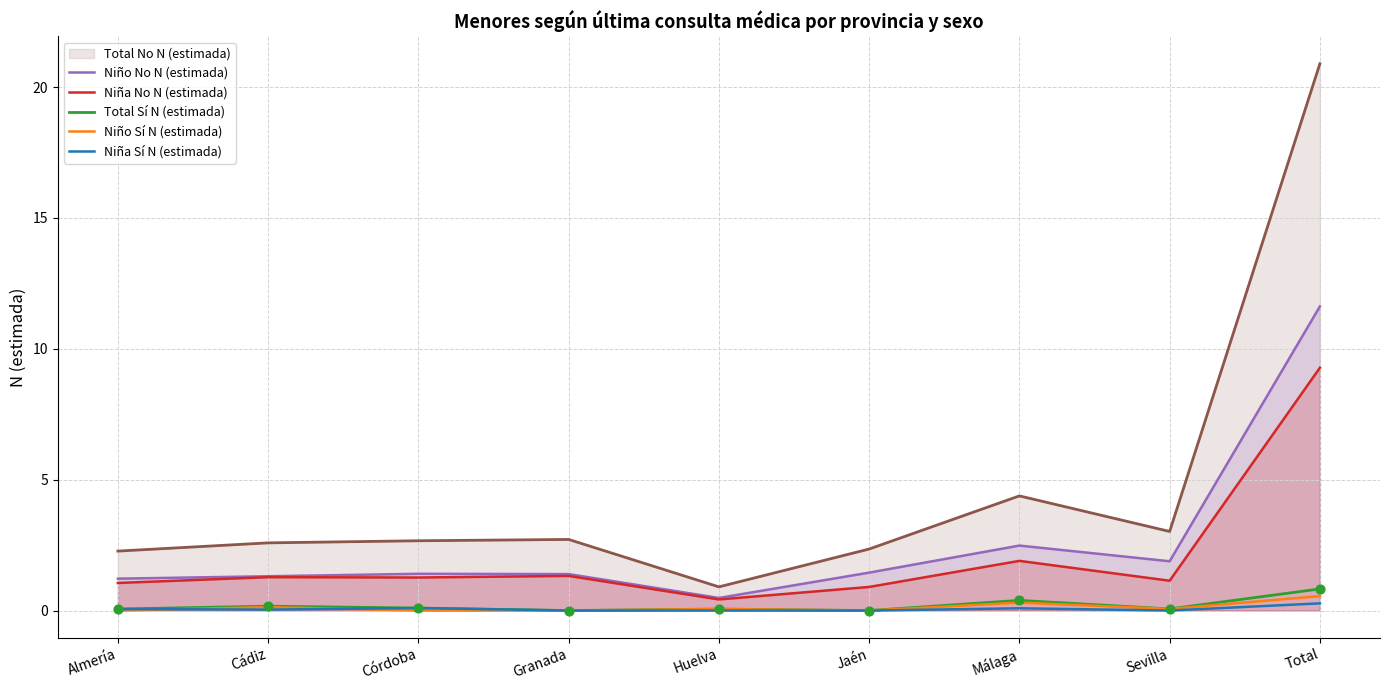

What are all the series names shown in the legend?

Total No N (estimada), Niño No N (estimada), Niña No N (estimada), Total Sí N (estimada), Niño Sí N (estimada), Niña Sí N (estimada)